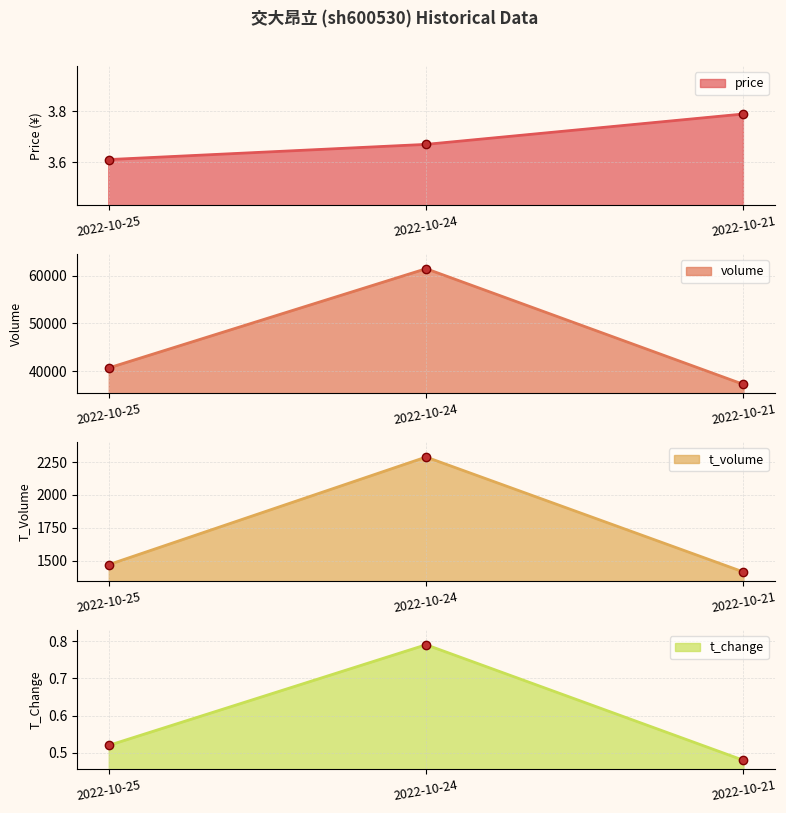

Does the chart display data point markers on the line(s)?

Yes